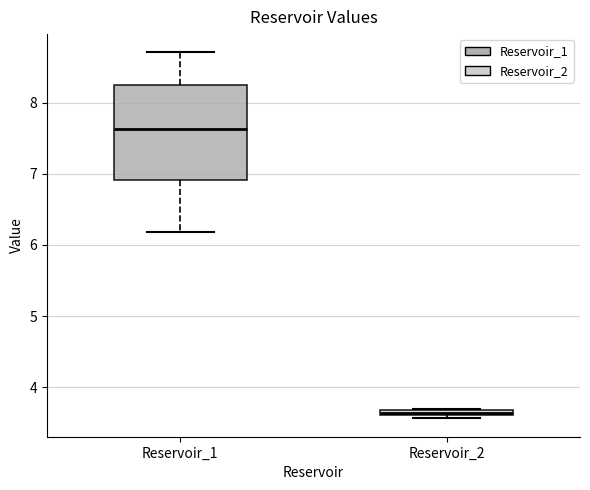

Which box has the lowest median line?

Reservoir_2